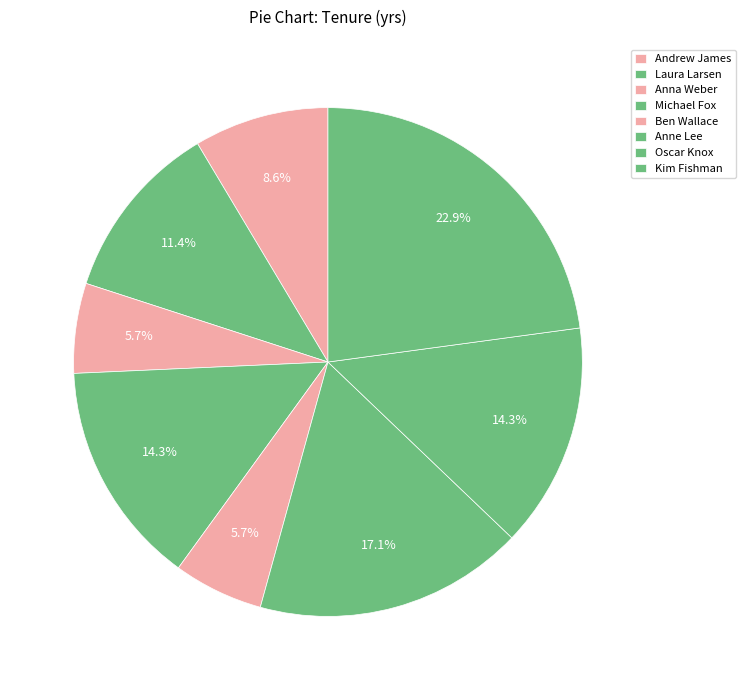

Which category has the smallest portion of the pie?

Anna Weber